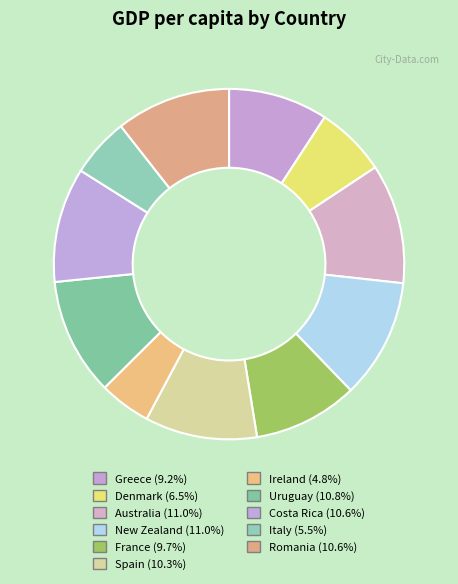

To the nearest percent, what percentage of the pie is France?

10%